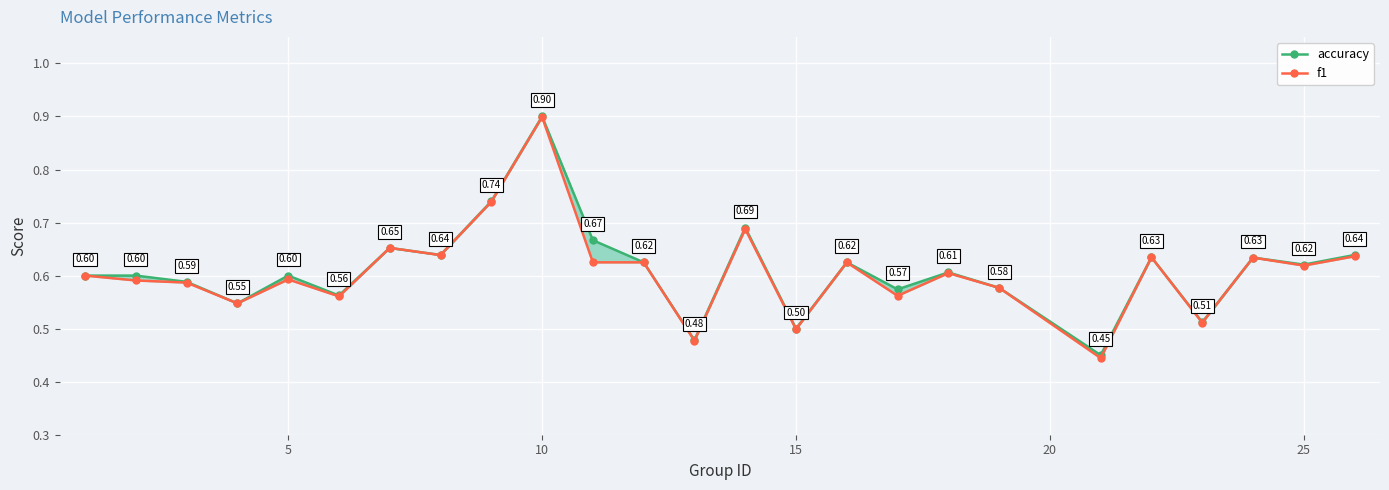

How many interior local valleys does the f1 series have?

9